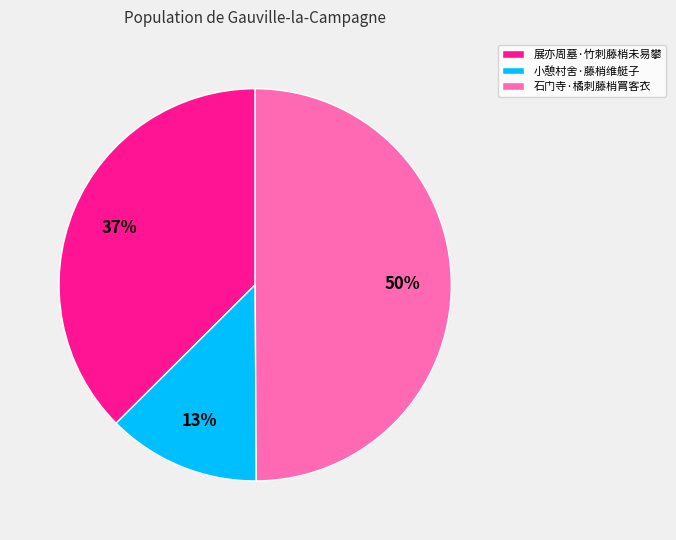

Which slice is the smallest?

小憩村舍·藤梢维艇子